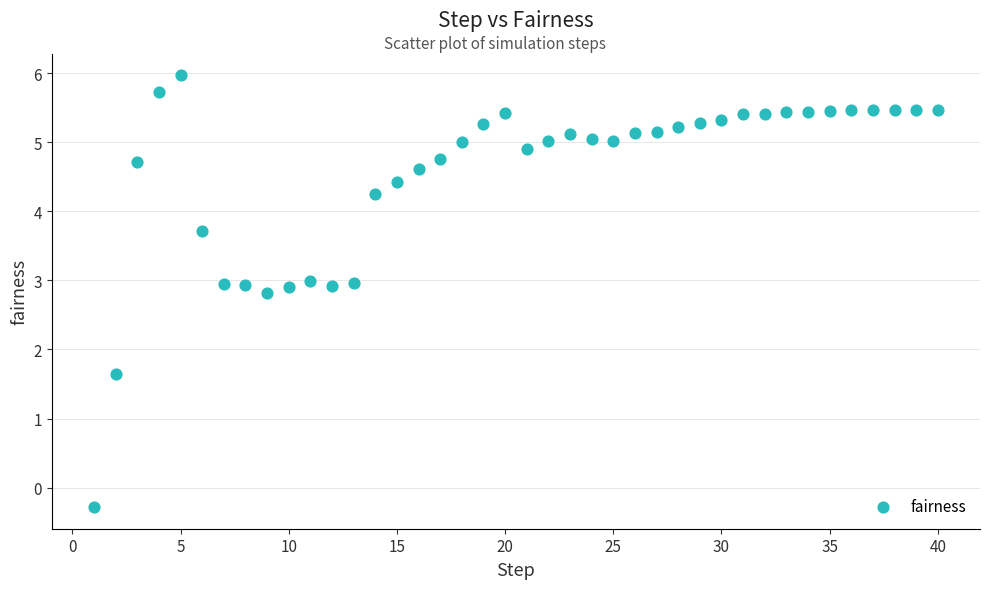

What is the range of Y values (max minus min)?

6.3